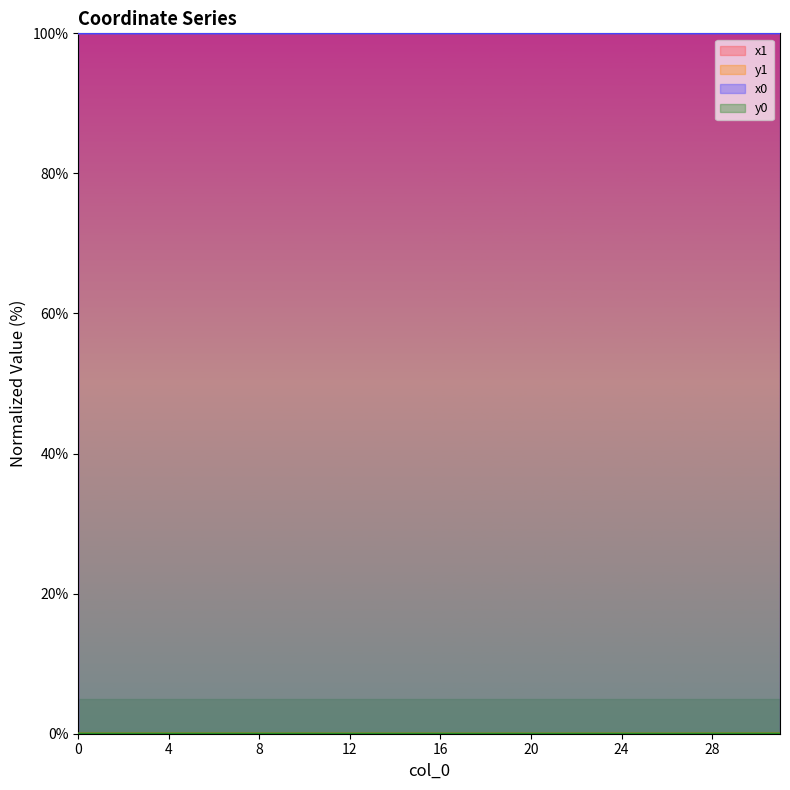

List the labels in order of y0 value, smallest first.

18, 21, 20, 17, 16, 12, 14, 26, 11, 23, 24, 25, 13, 15, 19, 22, 27, 8, 9, 4, 6, 0, 1, 2, 3, 5, 7, 10, 28, 31, 30, 29